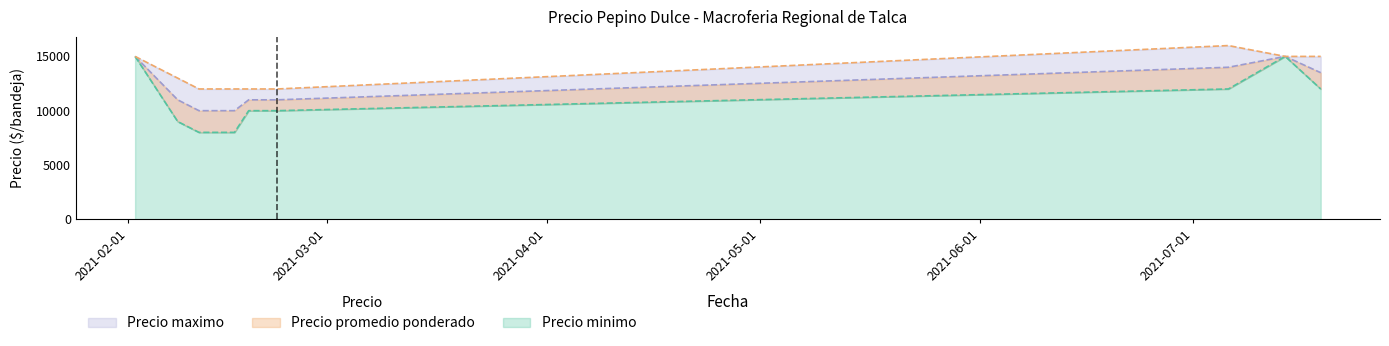

True or false: Precio promedio ponderado and Precio maximo cross at least once.

False